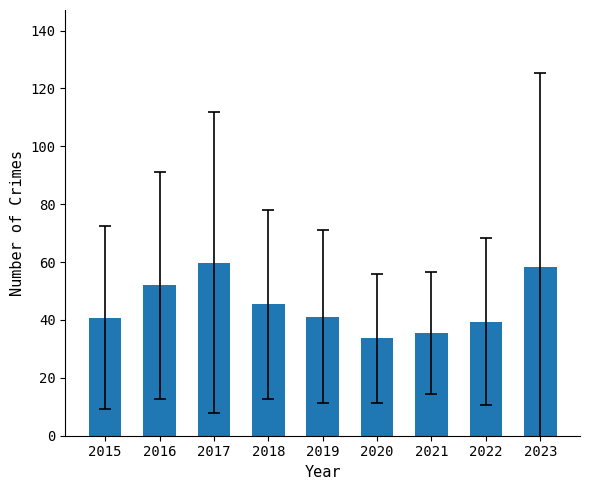

What is the smallest value displayed?

33.6